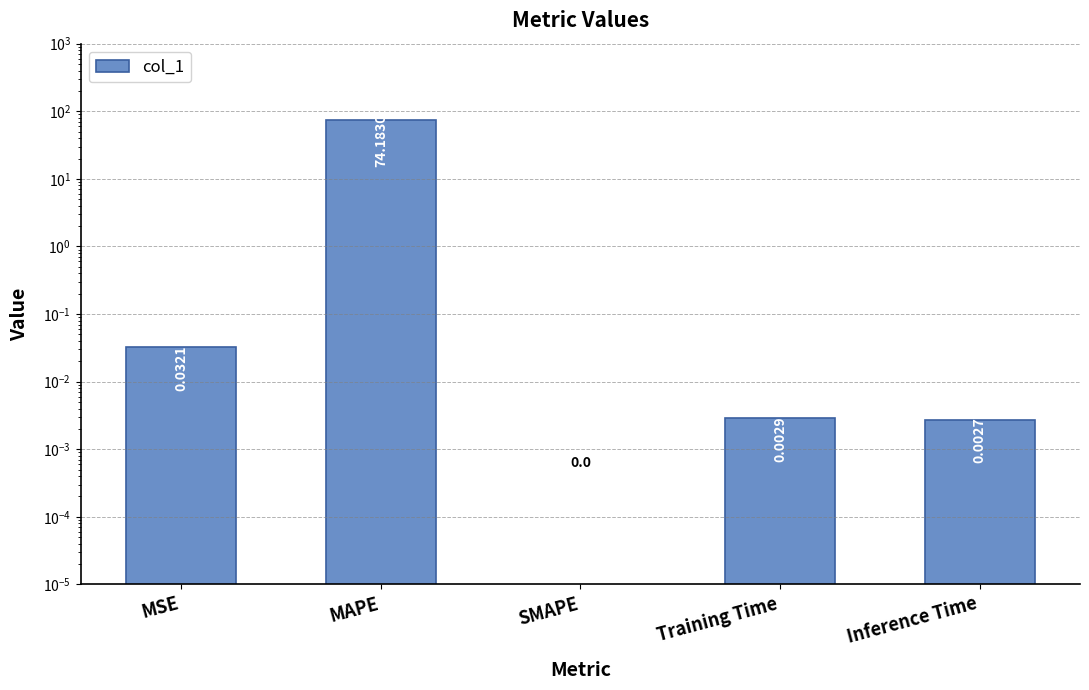

List the labels in order of value, smallest first.

SMAPE, Inference Time, Training Time, MSE, MAPE